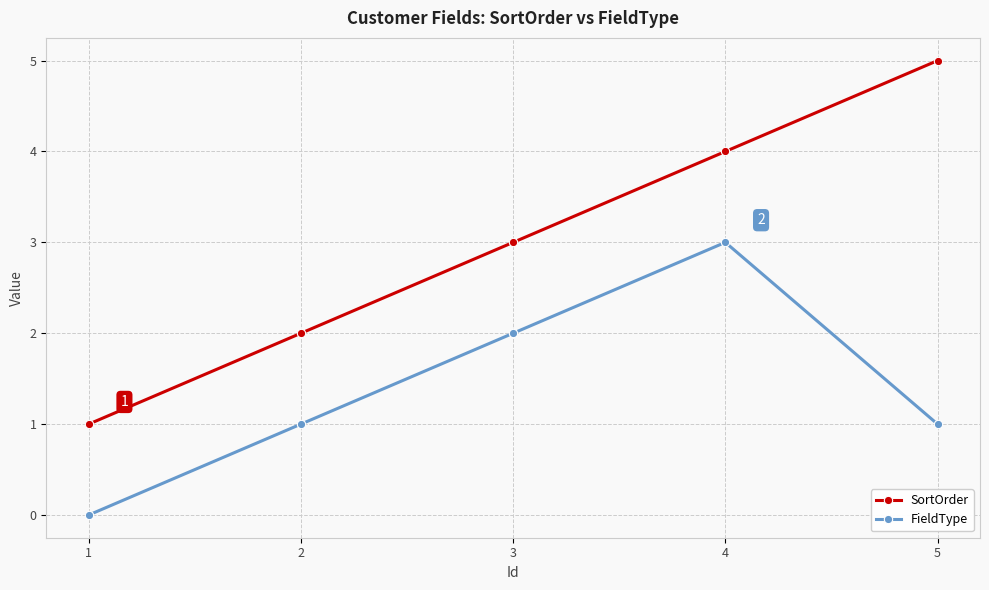

How many lines are shown in the chart?

2